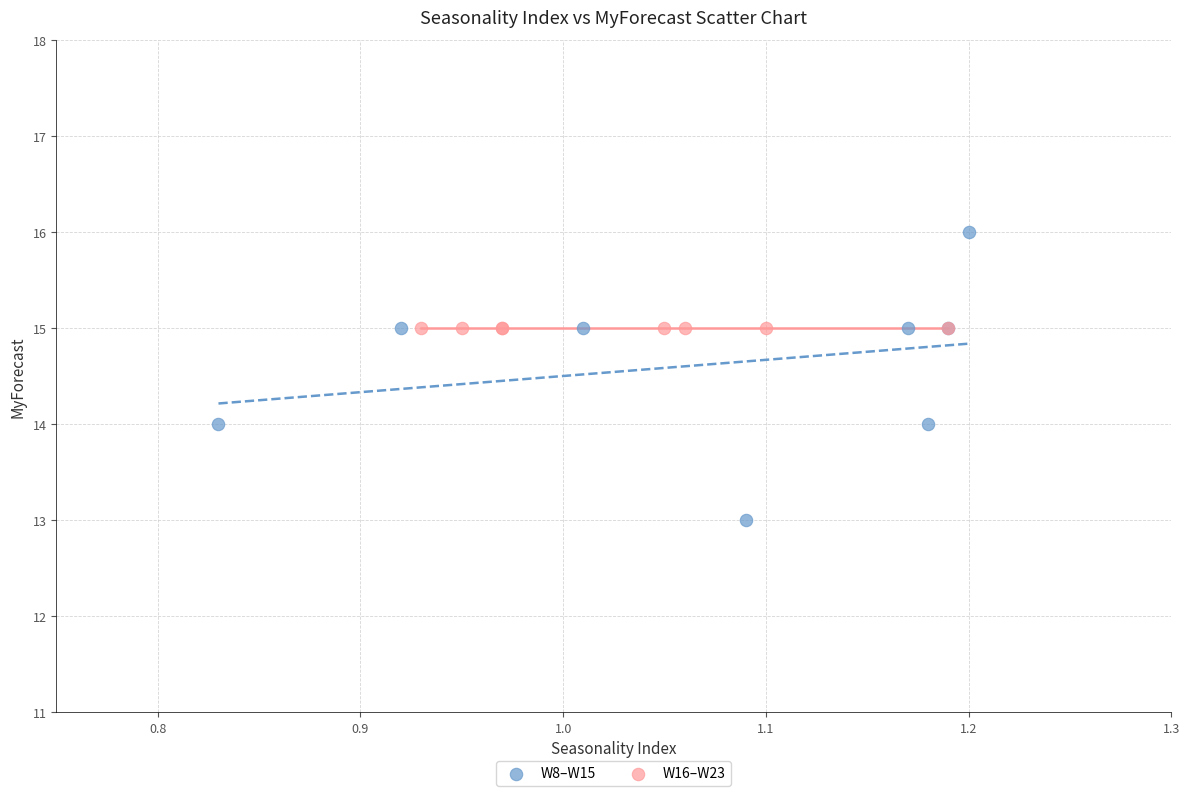

Which series contains the lowest Y value?

W8–W15